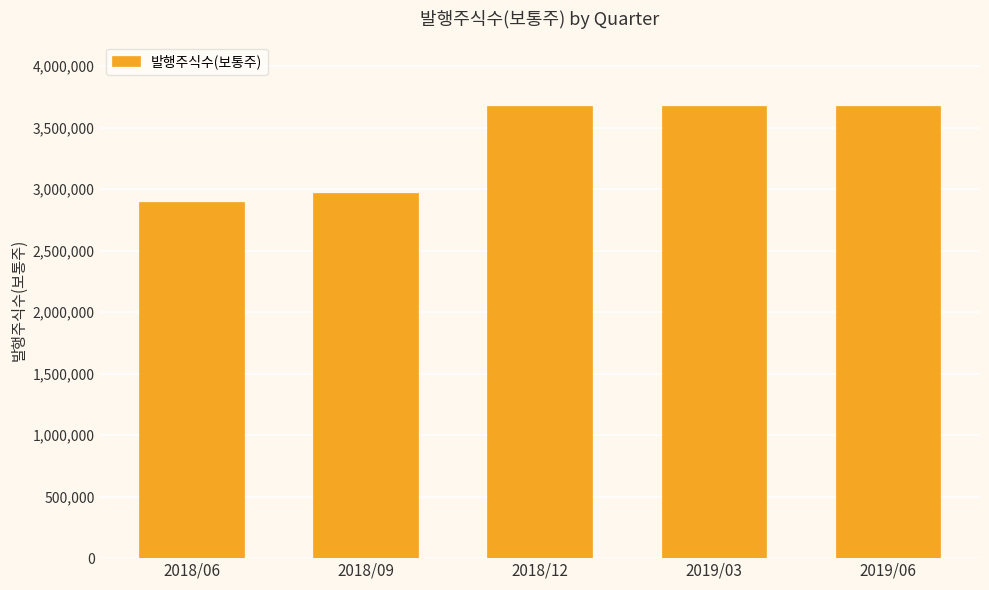

What is the sum of the values at 2019/03 and 2018/12?

7360762